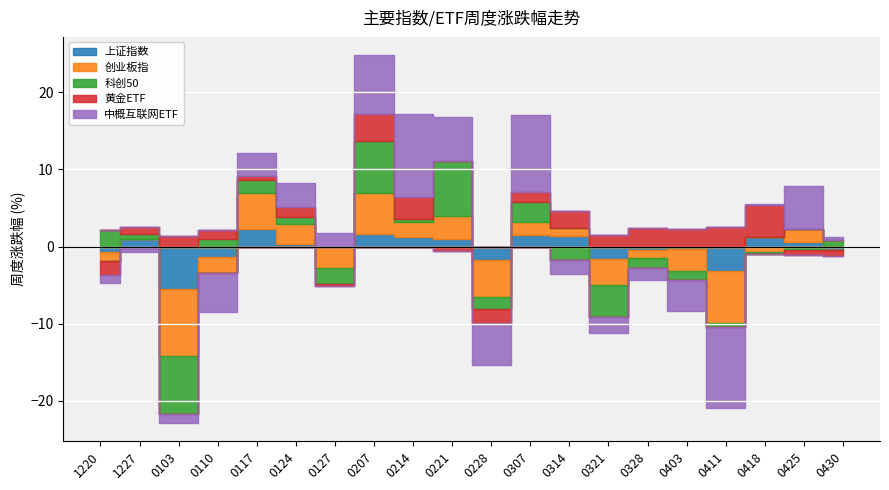

What is the label of the 20th point from the right?

1220